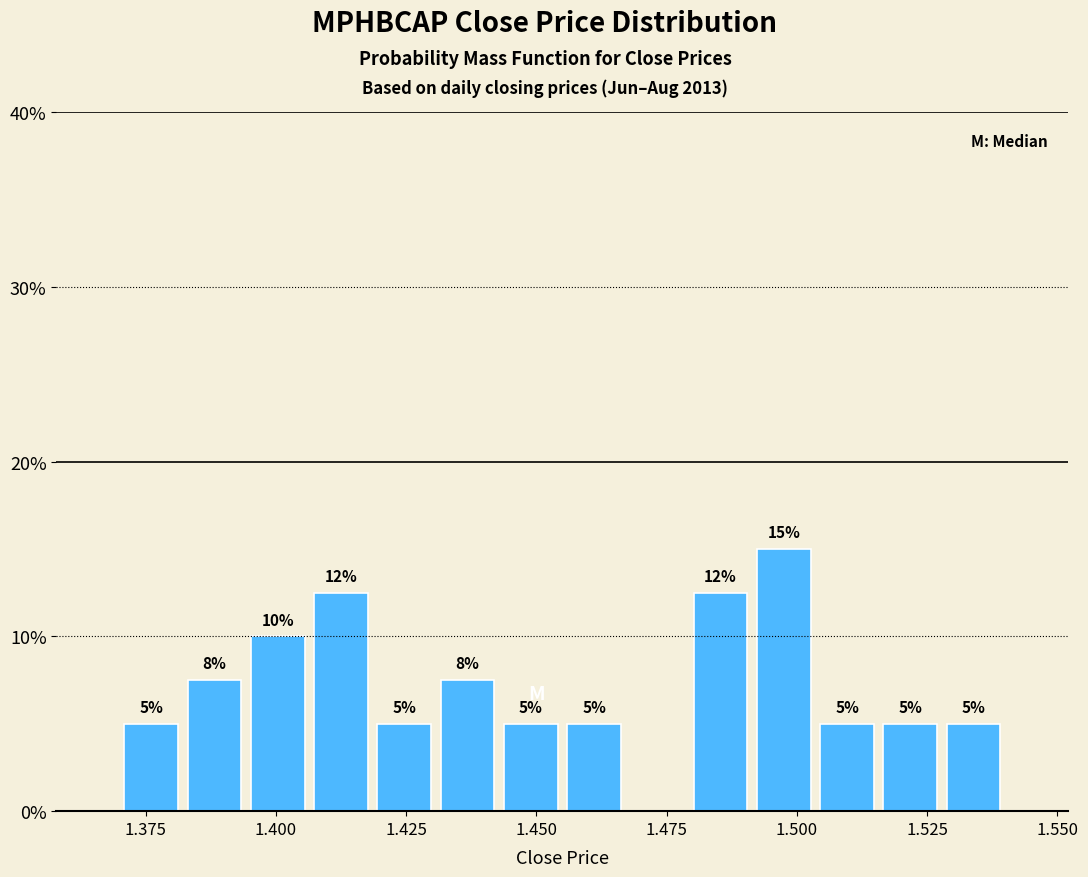

Around what value on the x-axis is the tallest bar? Give the approximate position of its centre, as read against the axis.

1.500